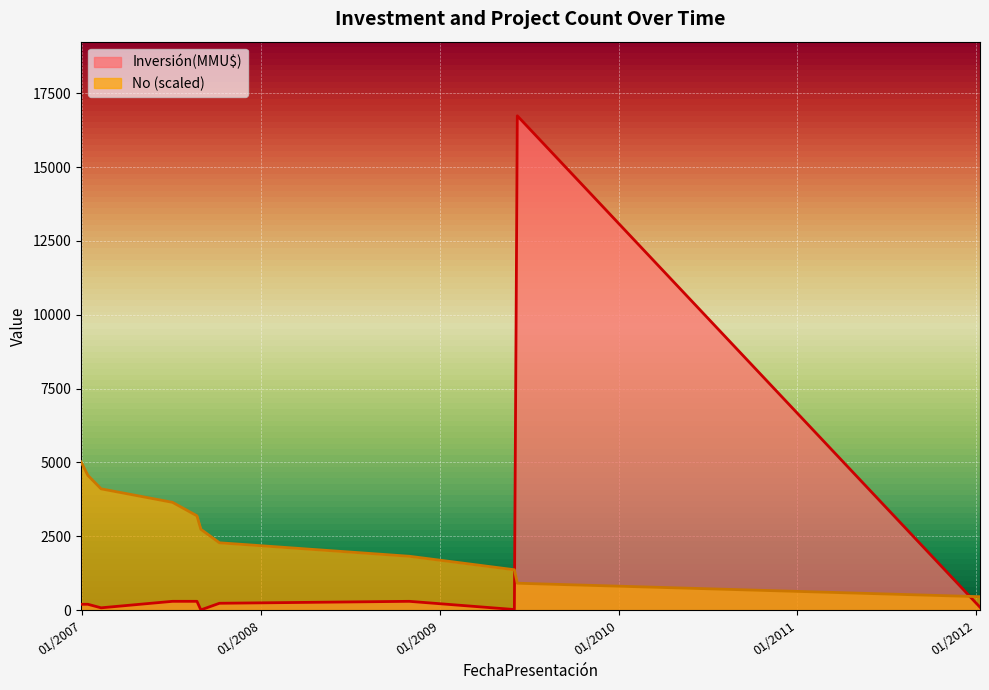

Where is the data nearest to the value 2738?

31/08/2007